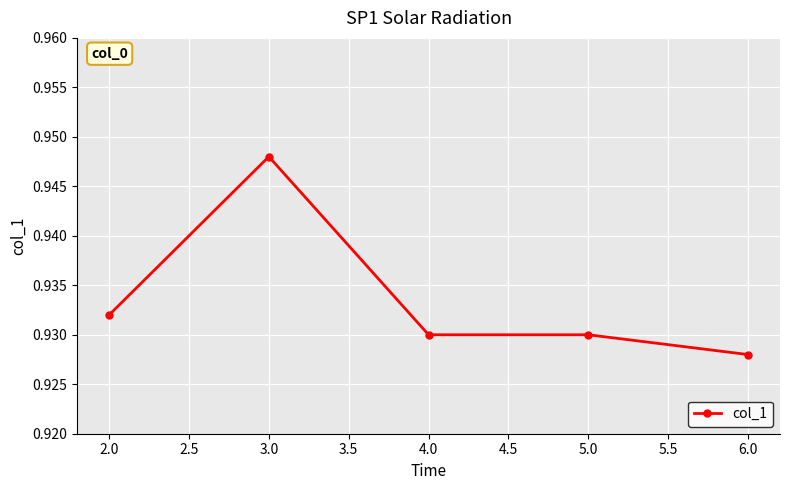

Which category has the lowest value across all series?

6.0